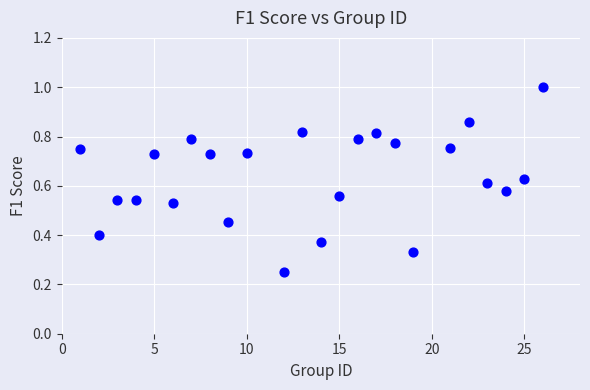

What is the range of X values (max minus min)?

25.0